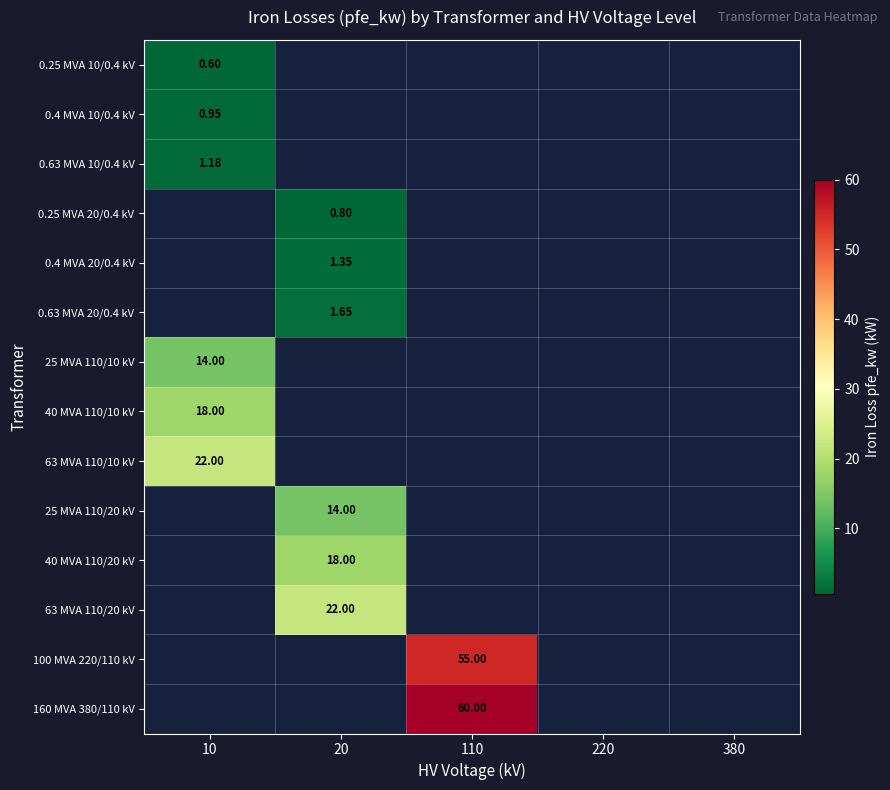

Rank the categories by 63 MVA 110/20 kV value from lowest to highest.

10, 20, 110, 220, 380